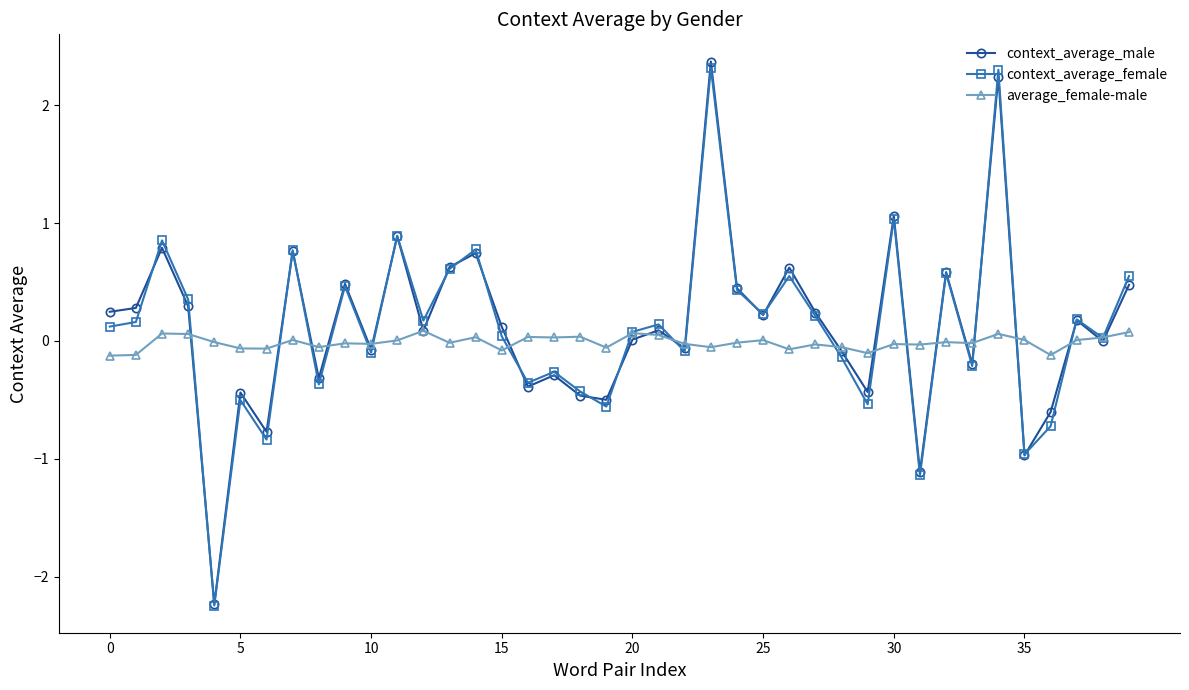

In context_average_female, how many points are lower than both neighbors (excluding endpoints)?

14